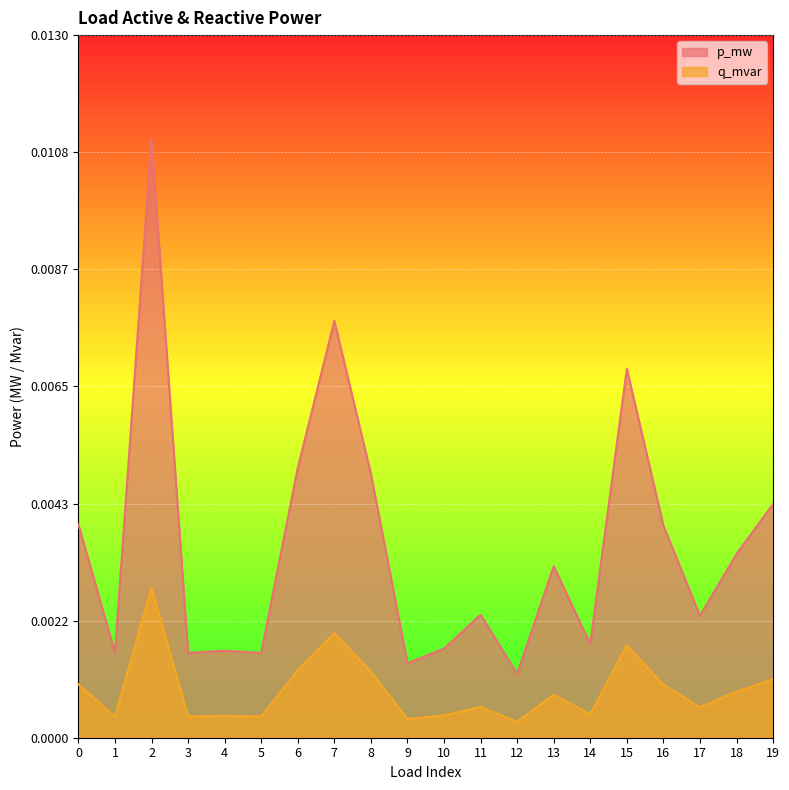

What are all the series names shown in the legend?

p_mw, q_mvar